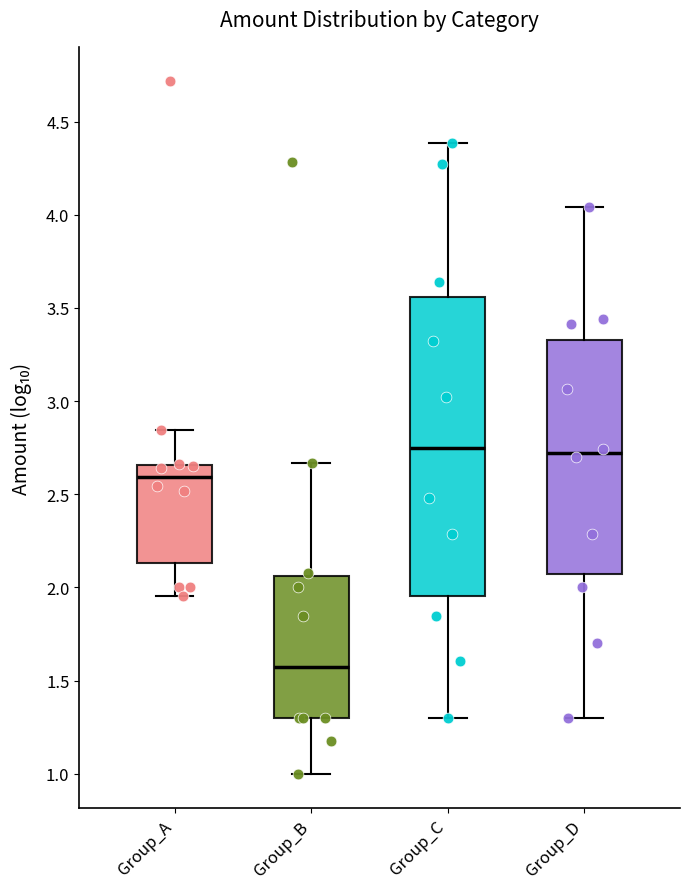

Where is the upper edge of the box for Group_A on the y-axis? The values are not printed on the chart, so give them approximately, as read against the axis.

2.65